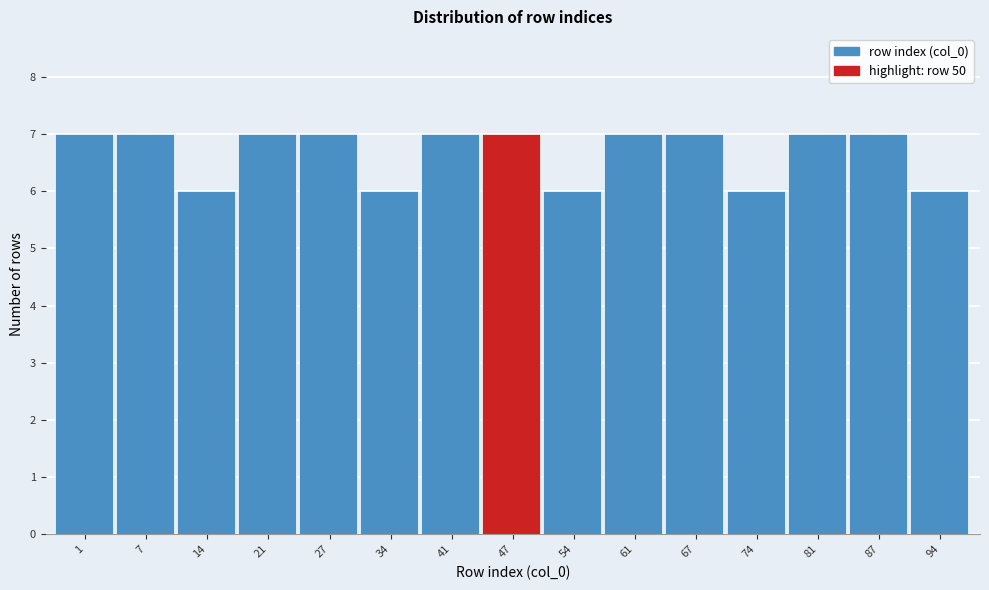

Reading left to right, extract all data points from this chart.

1=7	7=7	14=6	21=7	27=7	34=6	41=7	47=7	54=6	61=7	67=7	74=6	81=7	87=7	94=6